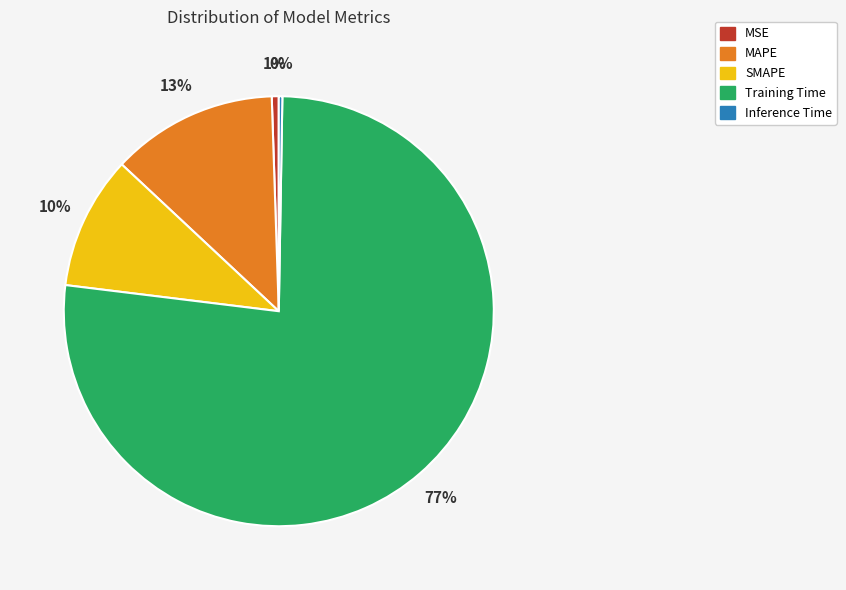

The SMAPE slice represents 20% of the pie. True or false?

False